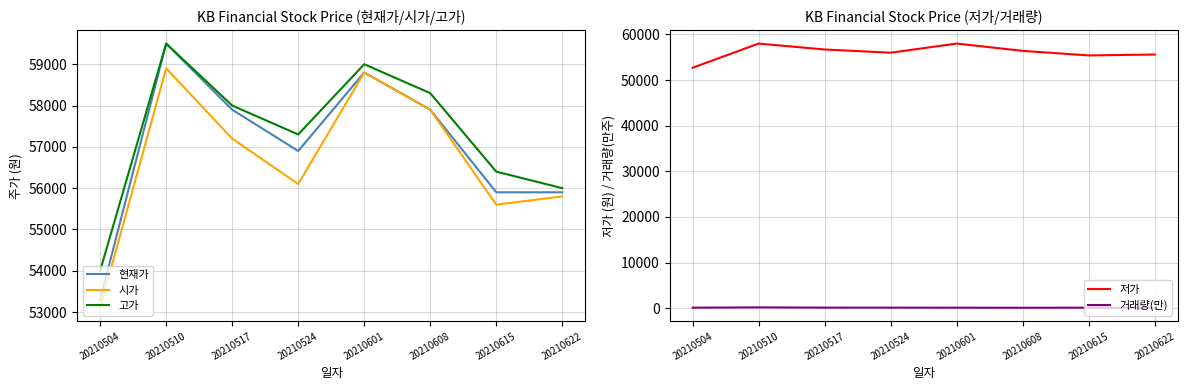

How many interior local valleys does the 거래량(만) series have?

1